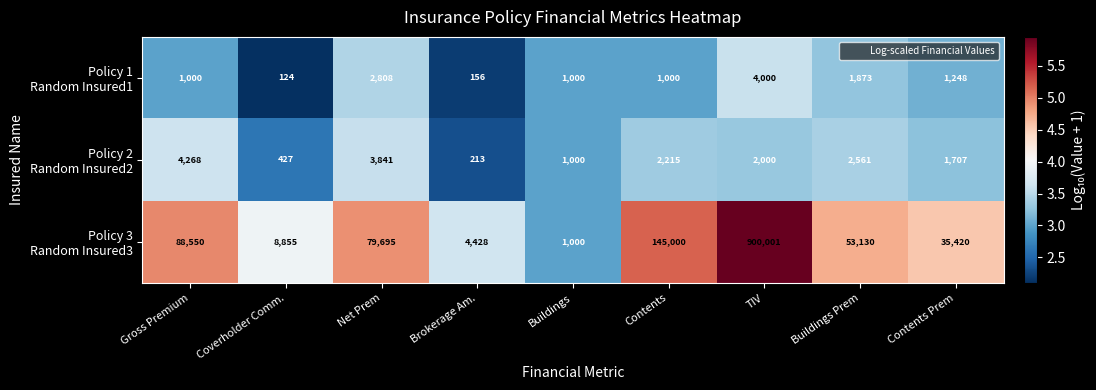

What is the maximum value shown in the chart?

900001